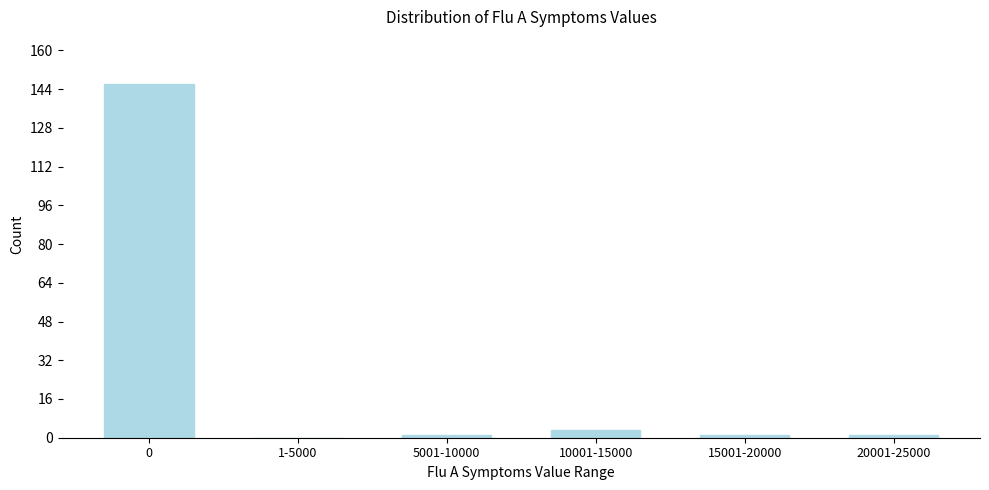

Reading left to right, transcribe all the data shown in this chart.

0=146	1-5000=0	5001-10000=1	10001-15000=3	15001-20000=1	20001-25000=1